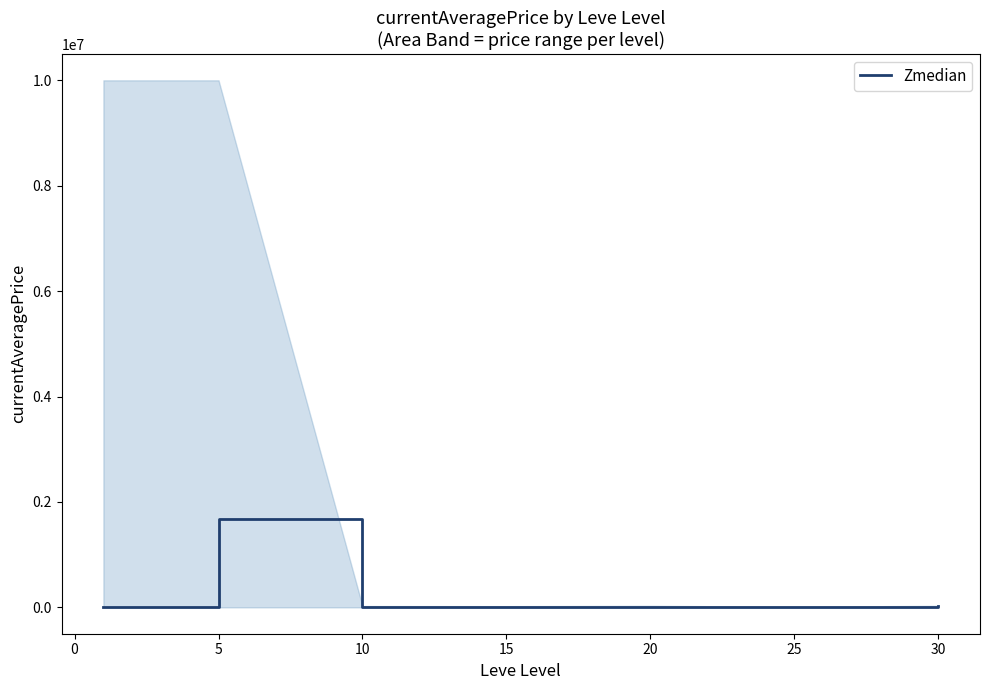

Reading left to right, list all the values displayed in this chart.

3307.0	1670433.0	602.0	1557.5	4558.5	3000.0	30025.0